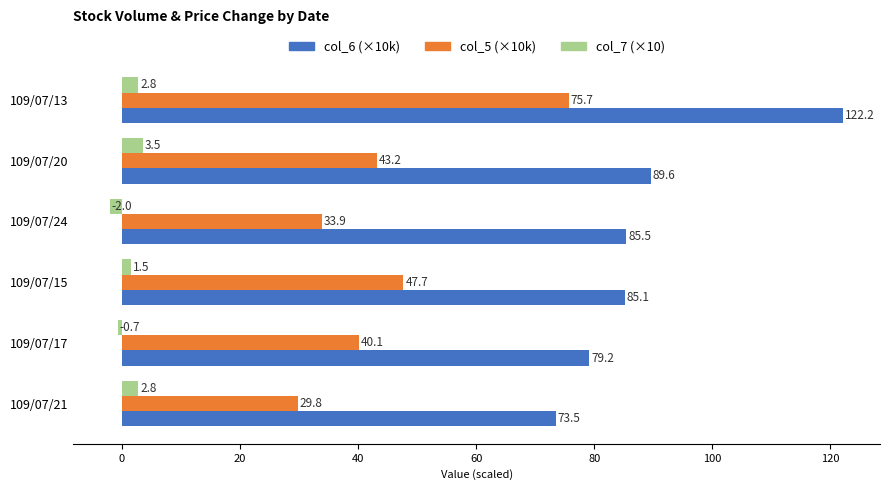

What is the total value across all series at 109/07/13?

200.7